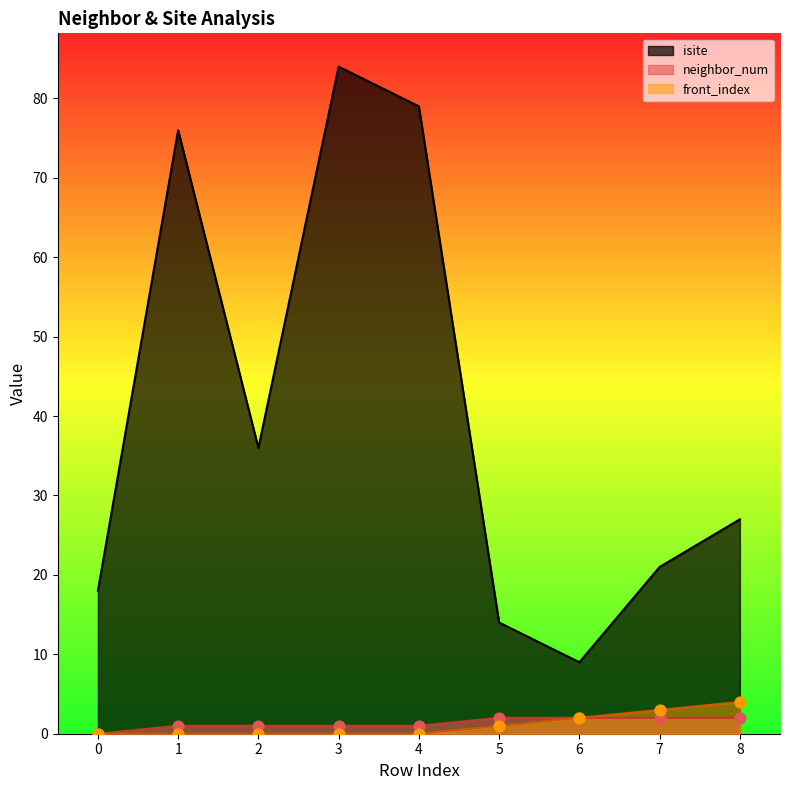

What are all the series names shown in the legend?

isite, neighbor_num, front_index